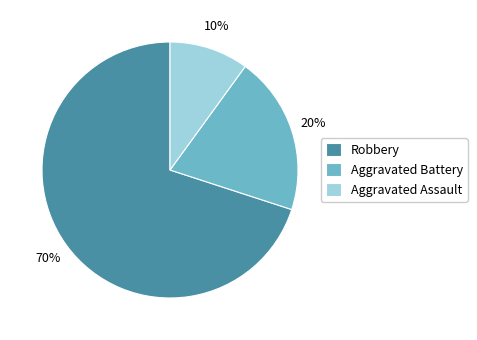

To the nearest percent, what is the difference between the largest and smallest slice percentages?

60%